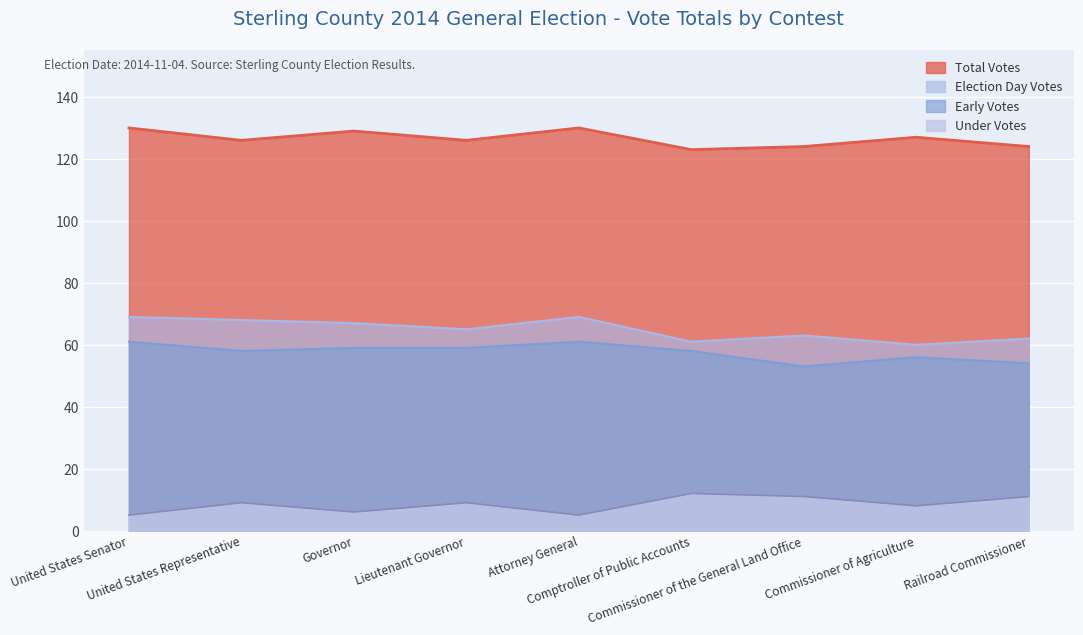

Which label corresponds to the largest value in the chart?

United States Senator